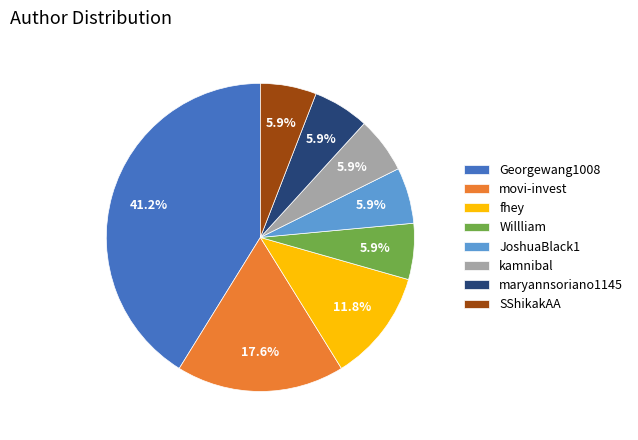

Is the sum of movi-invest and kamnibal greater than half?

No